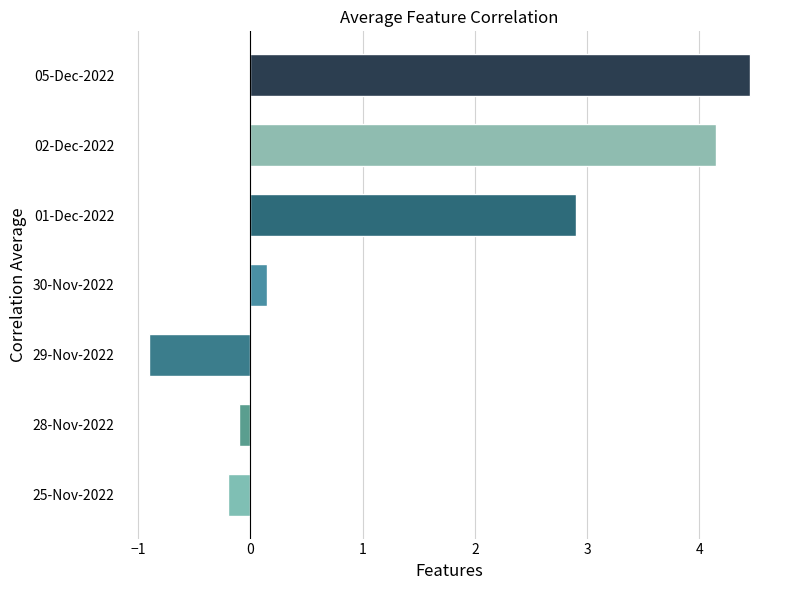

Where is the data nearest to the value 1?

30-Nov-2022